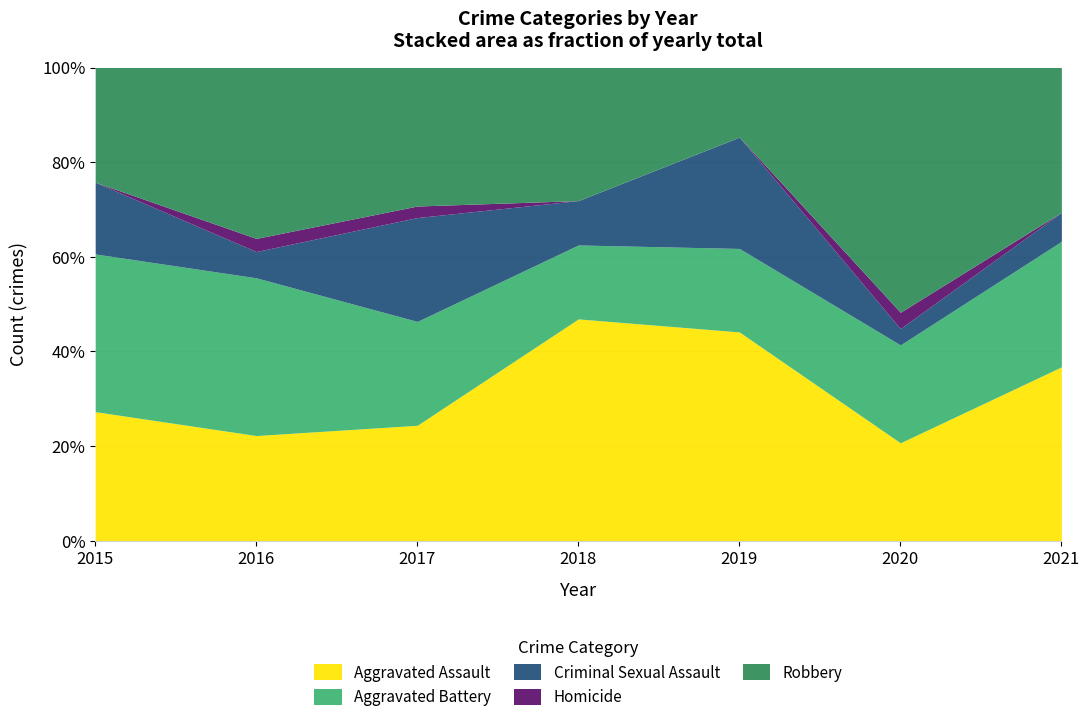

Does the chart have visible grid lines?

Yes